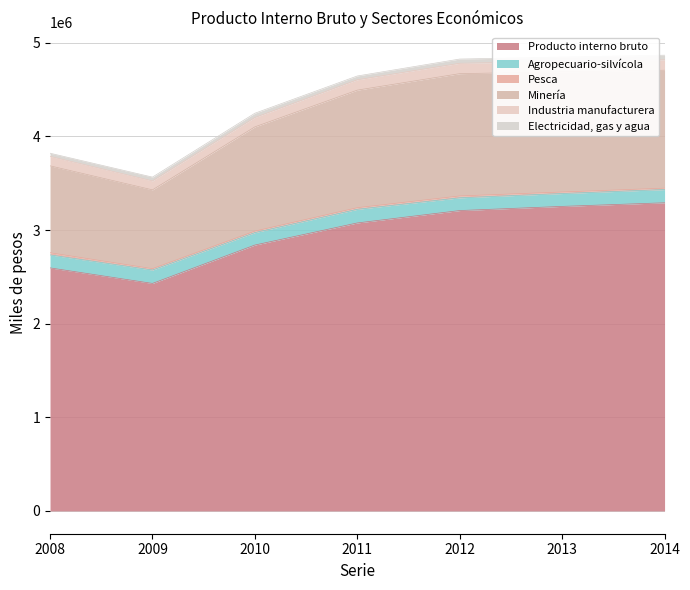

What is the value of the Pesca point at the 7th from the left?

14914